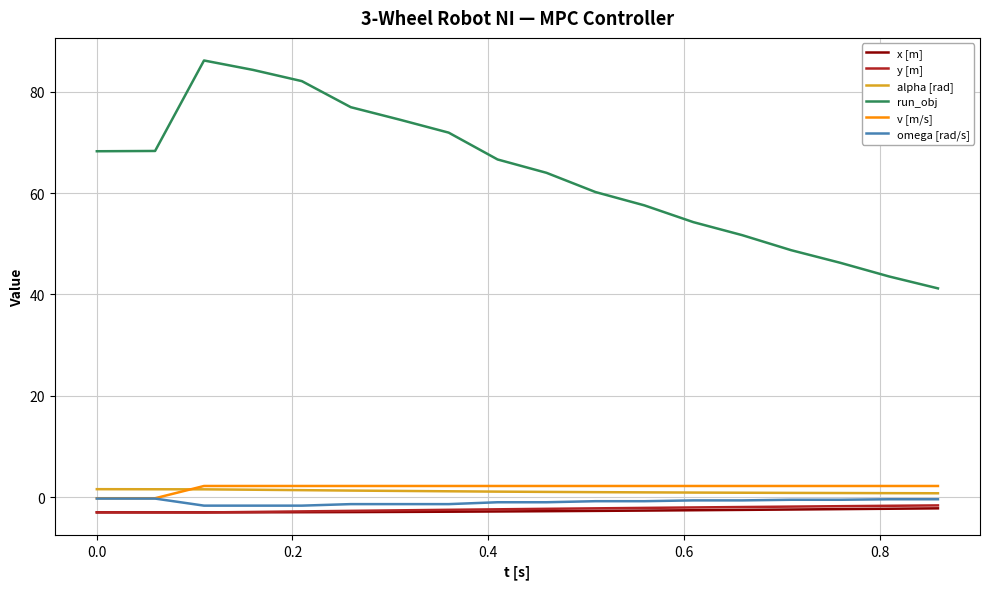

True or false: y [m] and alpha [rad] intersect in this chart.

False